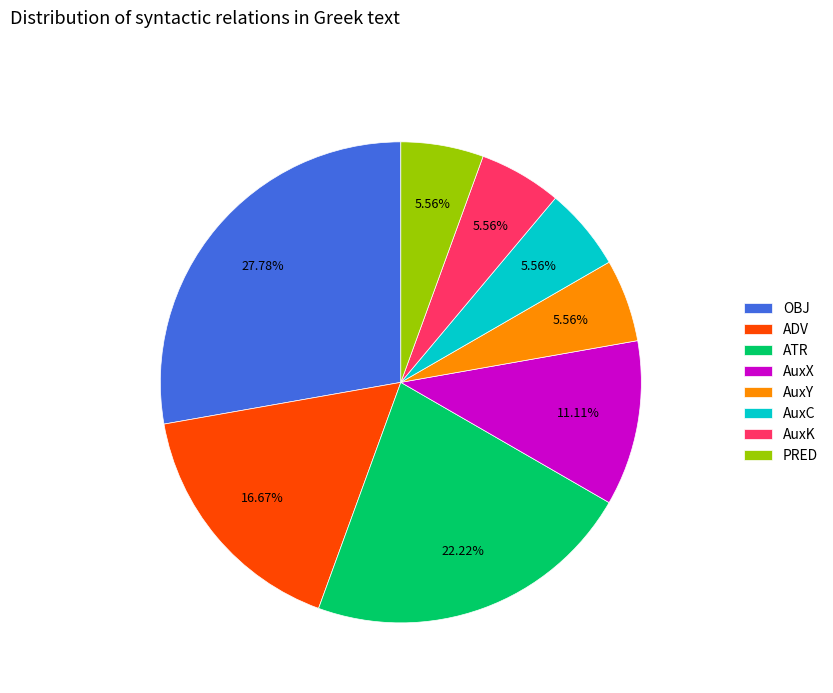

To the nearest percent, what is the combined percentage of AuxY and ATR?

28%